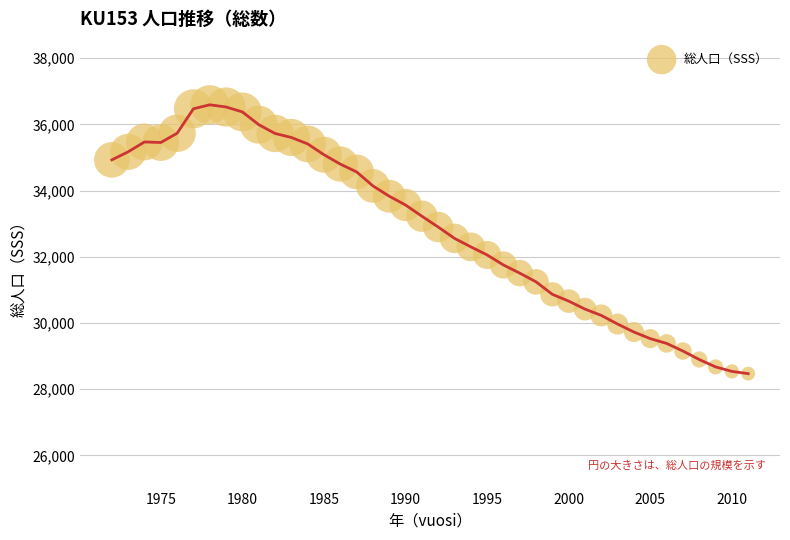

What is the range of X values (max minus min)?

39